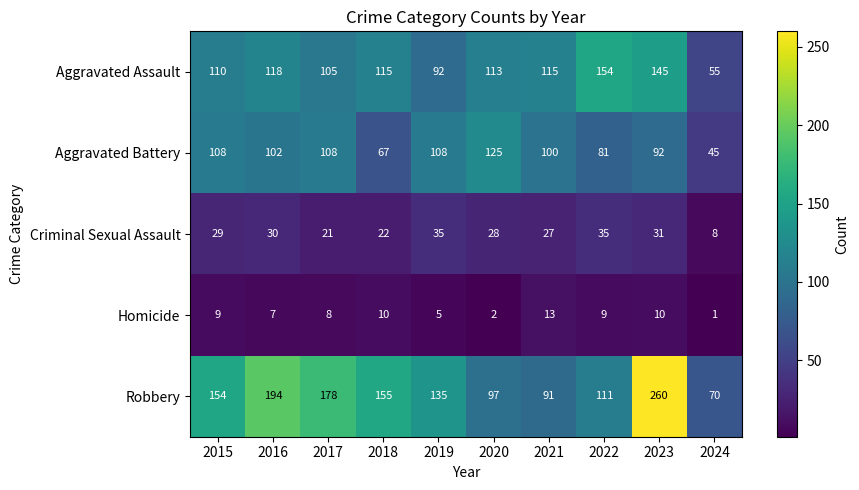

The Criminal Sexual Assault series shows 22 at 2018. True or false?

True